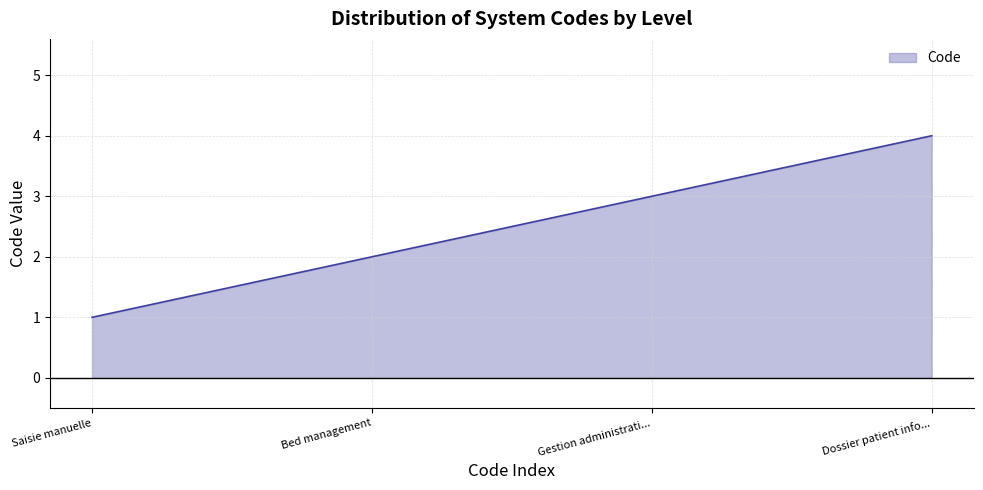

Which category has the lowest value across all series?

Saisie manuelle